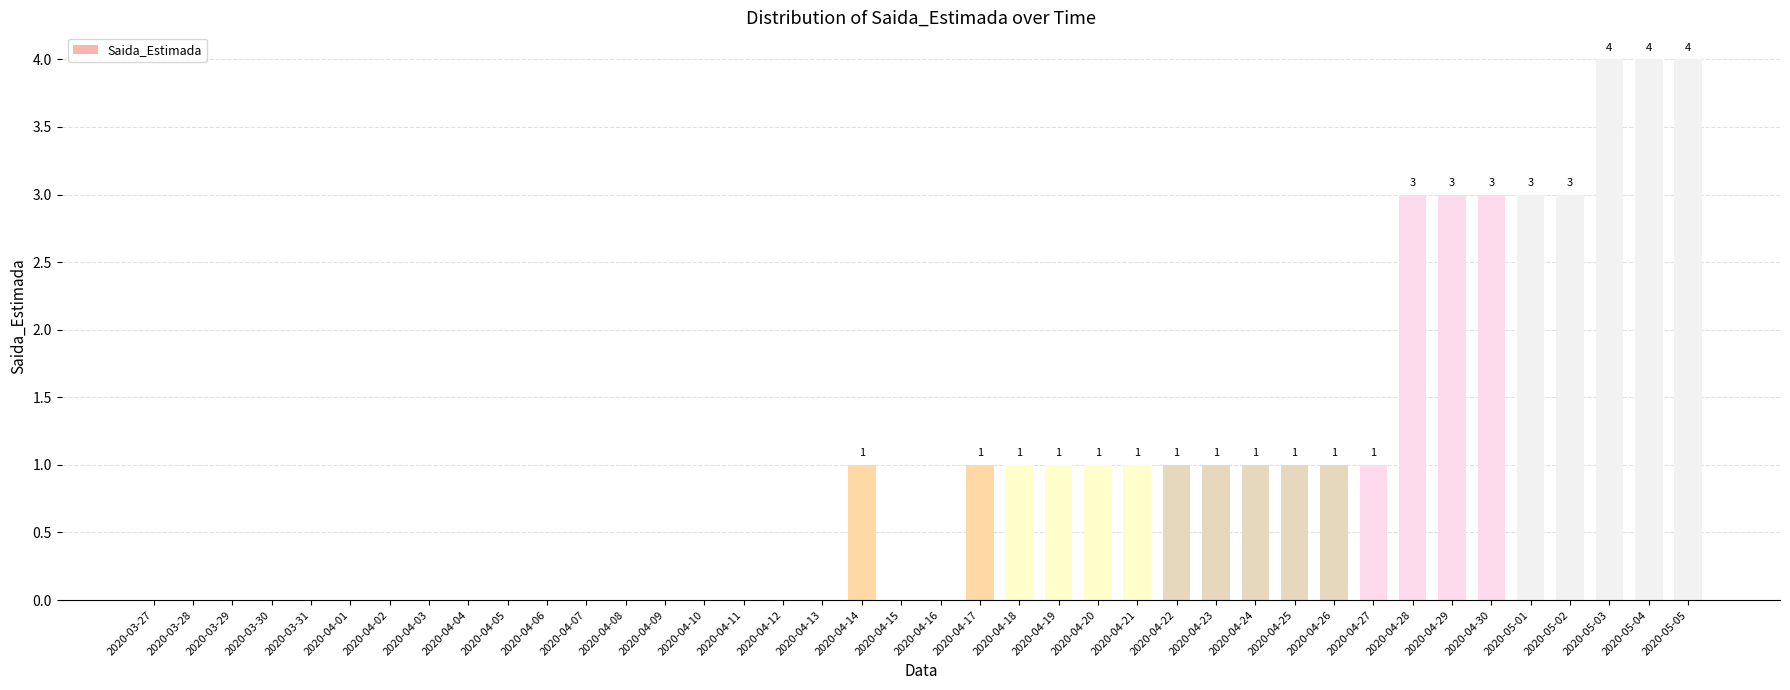

What is the maximum value shown in the chart?

4